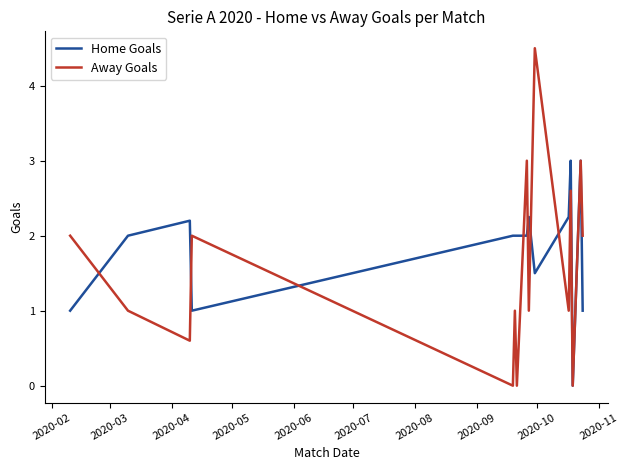

Which series has the widest spread of values?

Away Goals